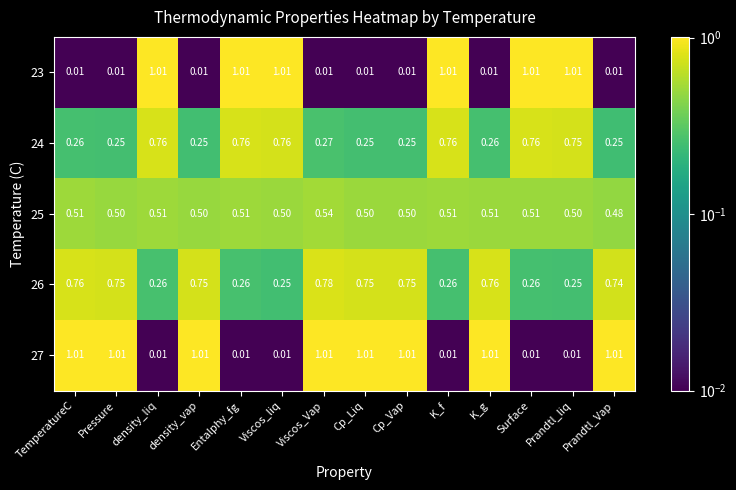

At how many categories does at least one series exceed 0?

14